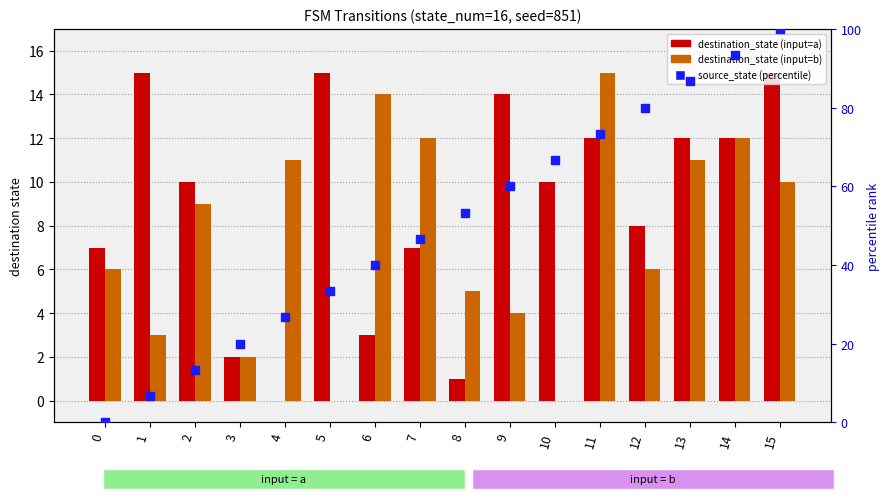

What is the total value across all series at 10?

76.7